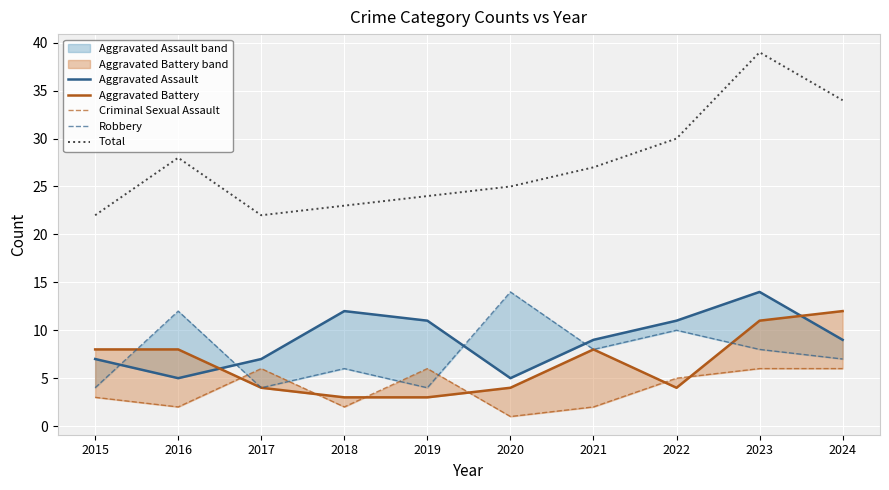

Which has a higher value, 2024 or 2018?

2018